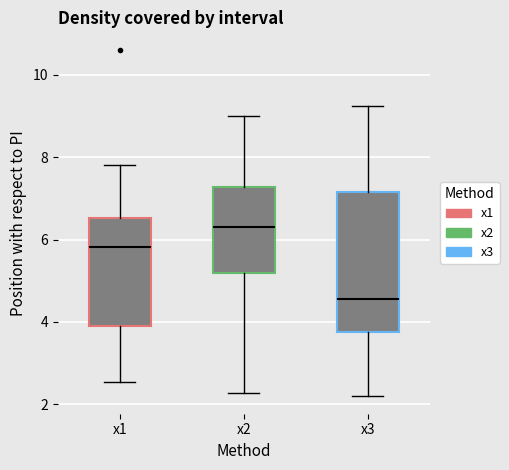

Reading left to right, transcribe this box plot: for each box, give where its median line is, the range the box spans, and where its two whiskers end, as read against the y-axis. The values are not printed on the chart, so give them approximately, as read against the axis.

x1: median 5.8, box 4.0 to 6.6, whiskers 2.6 to 7.8
x2: median 6.2, box 5.2 to 7.2, whiskers 2.2 to 9.0
x3: median 4.6, box 3.8 to 7.2, whiskers 2.2 to 9.2